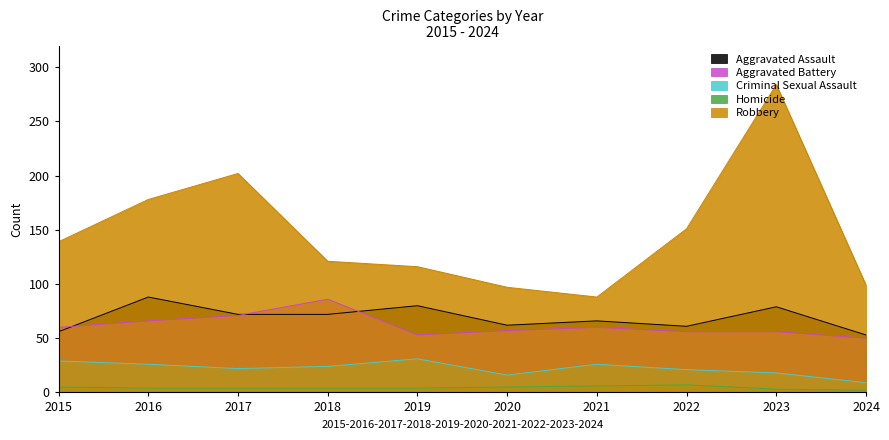

What is the maximum value shown in the chart?

284